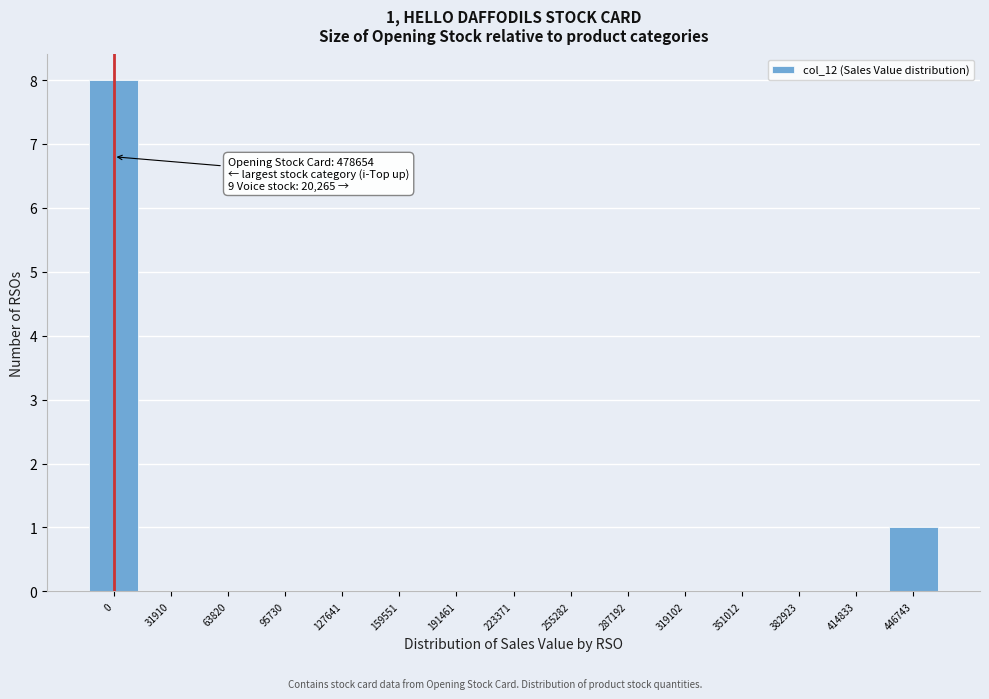

Reading right to left, transcribe all the data shown in this chart.

446743=1	414833=0	382923=0	351012=0	319102=0	287192=0	255282=0	223371=0	191461=0	159551=0	127641=0	95730=0	63820=0	31910=0	0=8